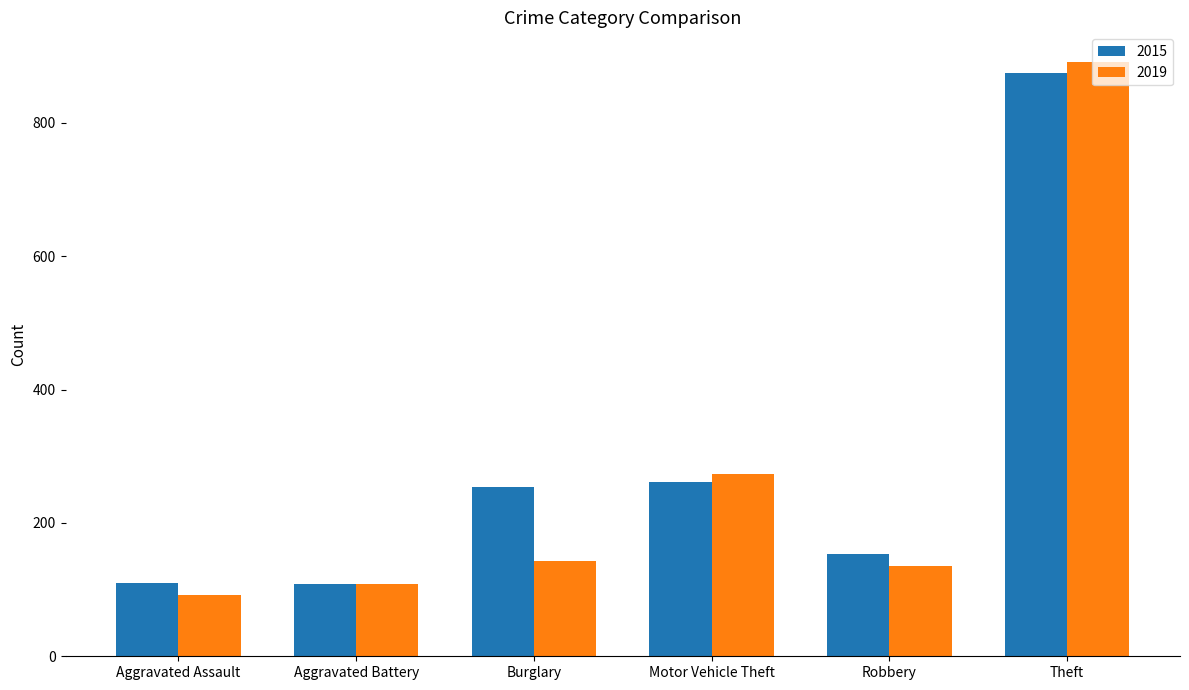

Which series changed the most between Aggravated Battery and Burglary?

2015